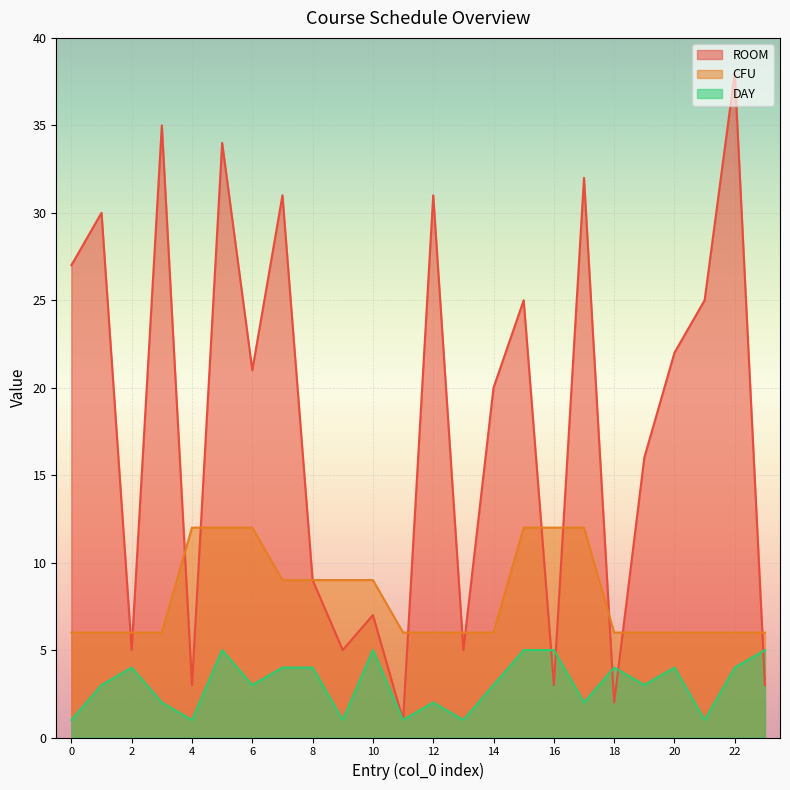

True or false: ROOM and DAY cross at least once.

True